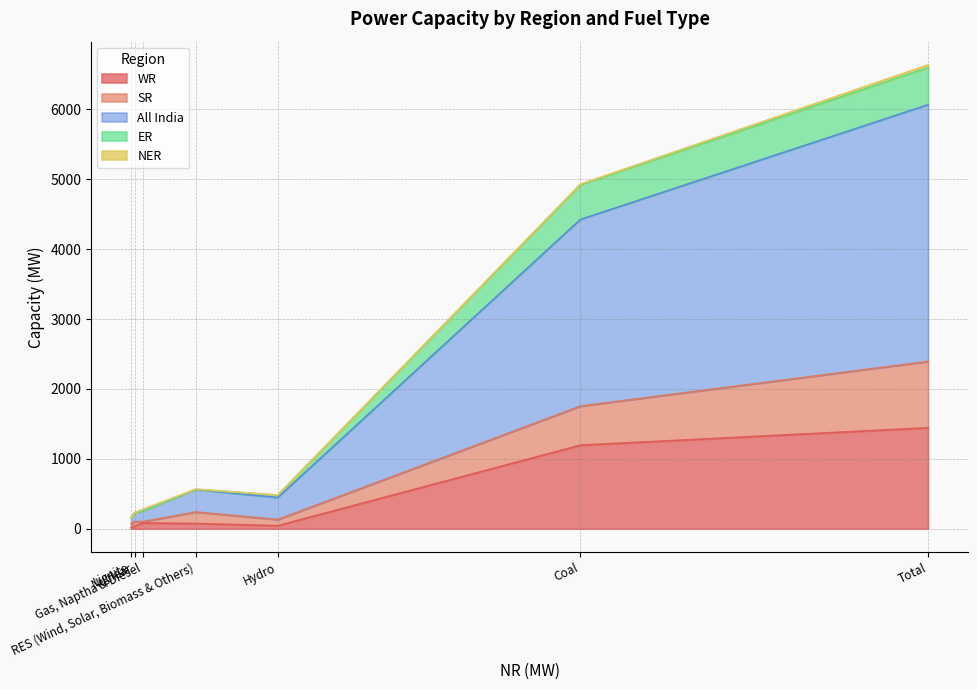

At how many categories does at least one series exceed 1376?

2